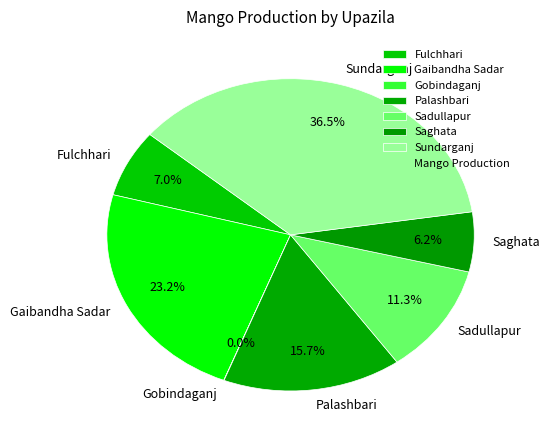

What percentage is NOT represented by Saghata?

93.8%